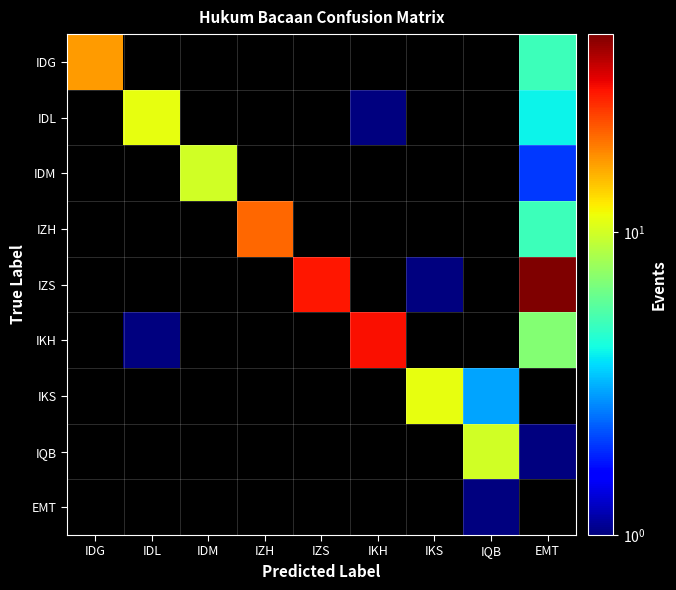

What is the minimum value shown in the chart?

1.0